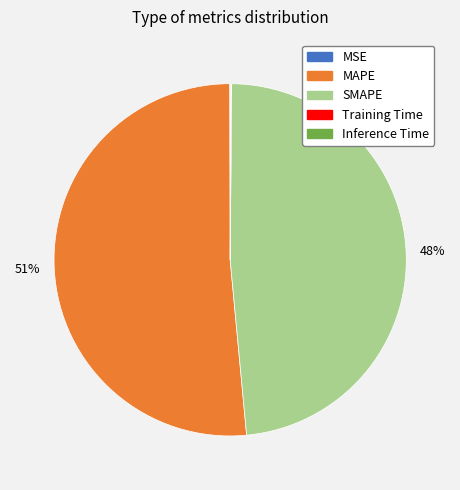

To the nearest percent, what percentage of the pie is SMAPE?

48%